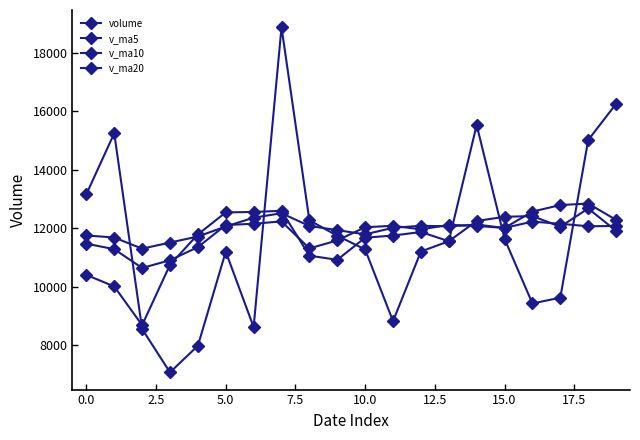

How many distinct data groups are displayed?

4